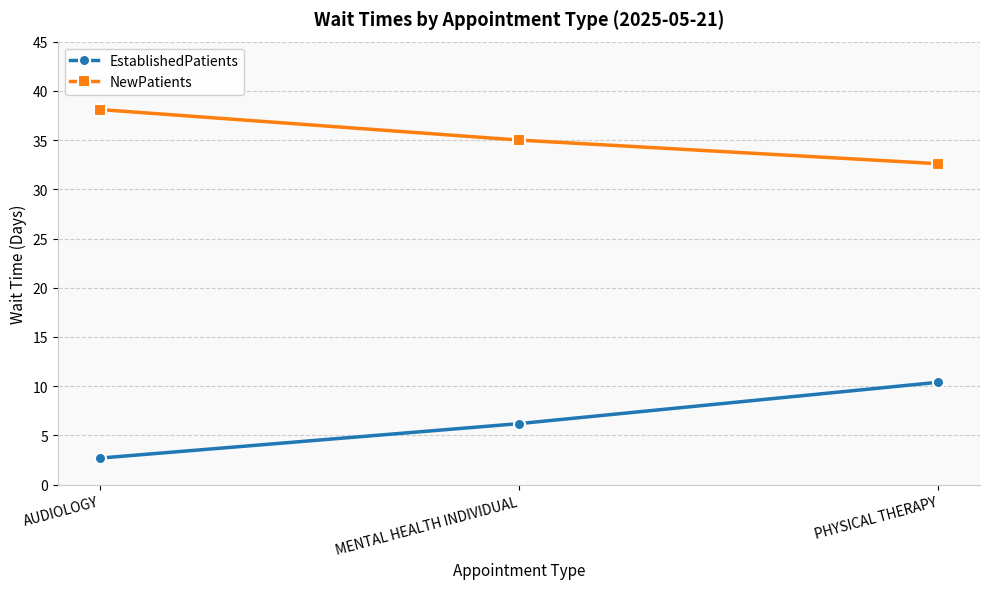

Which category has the highest value across all series?

AUDIOLOGY